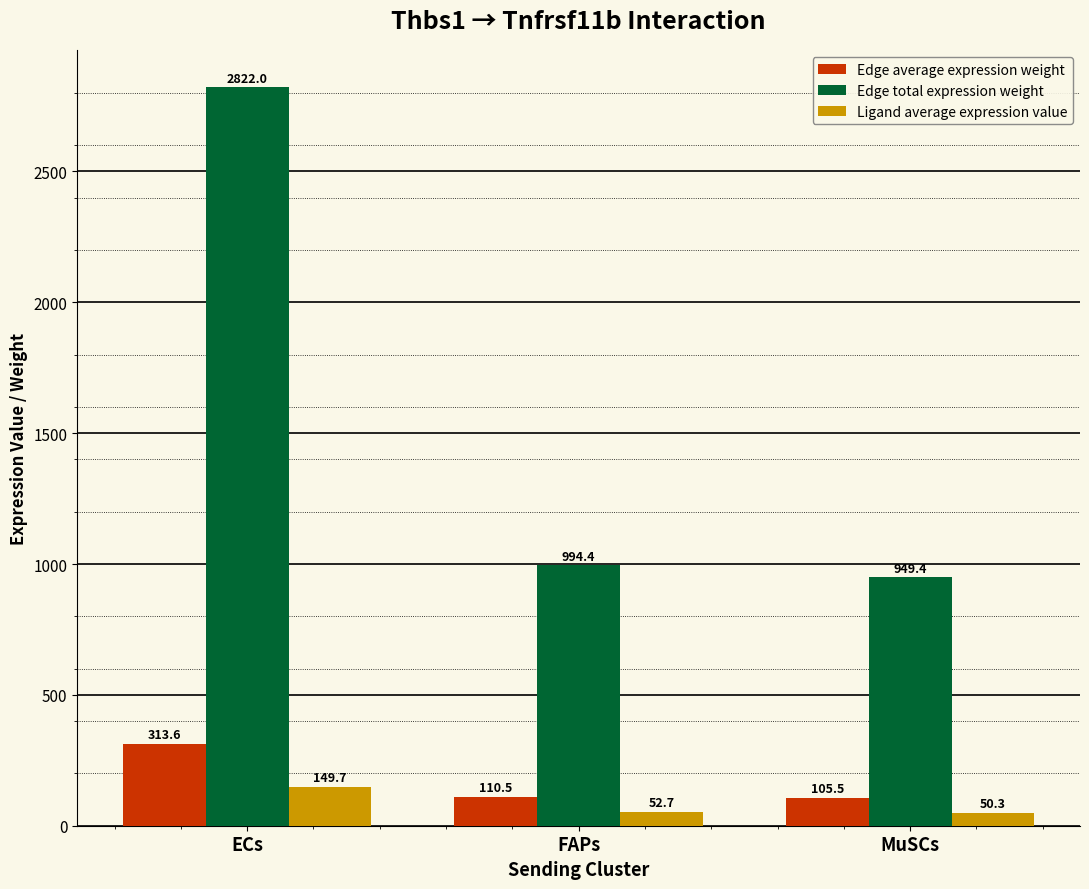

What is the sum of all Ligand average expression value values?

252.7